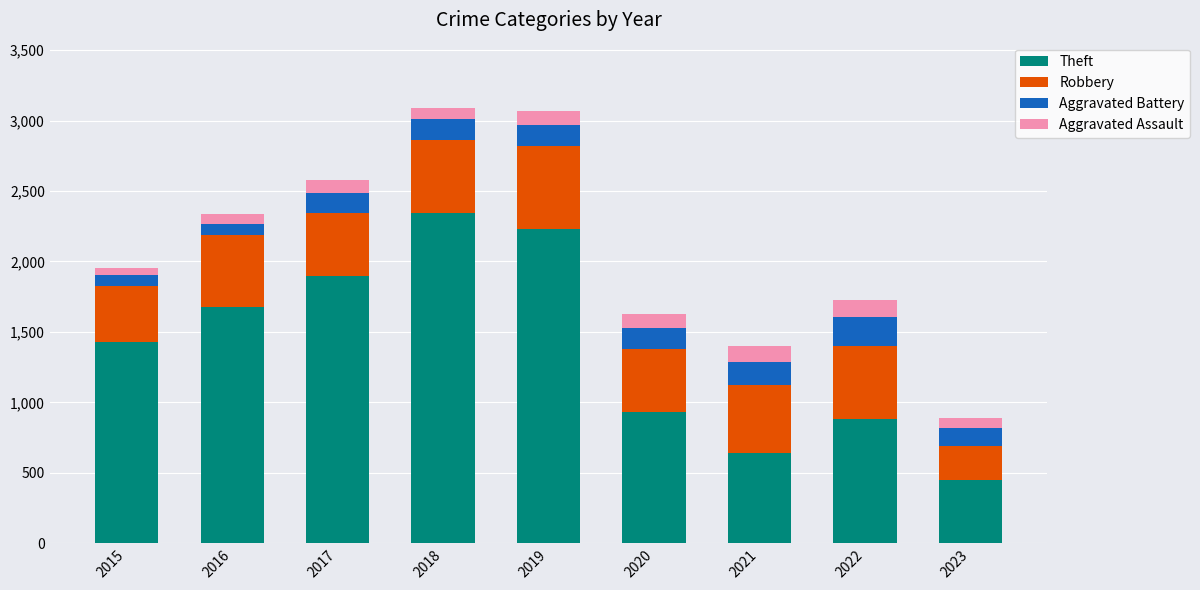

What is the total value across all series at 2021?

1399